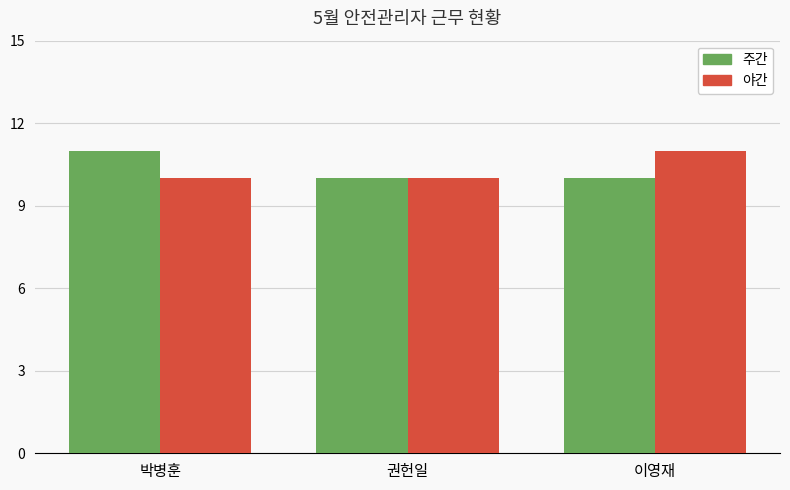

The value of 야간 at 이영재 is 14. True or false?

False